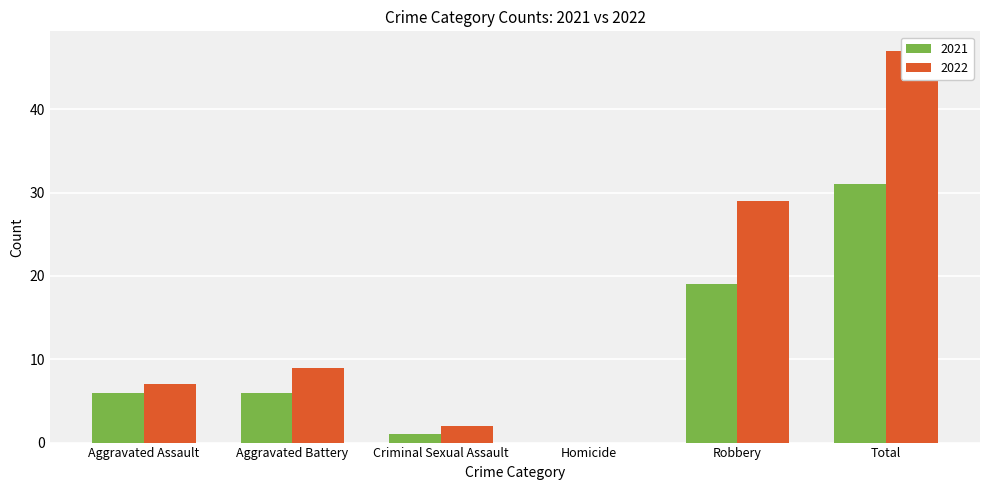

What is the label of the 6th bar from the right?

Aggravated Assault